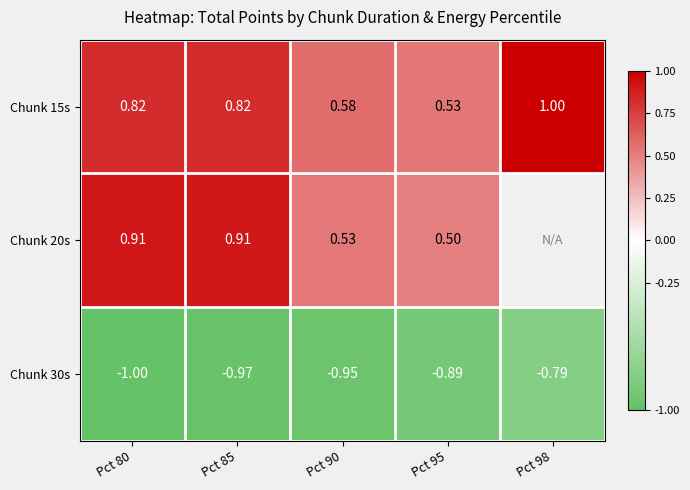

What is the difference between the highest and lowest values at Pct 80?

1.9